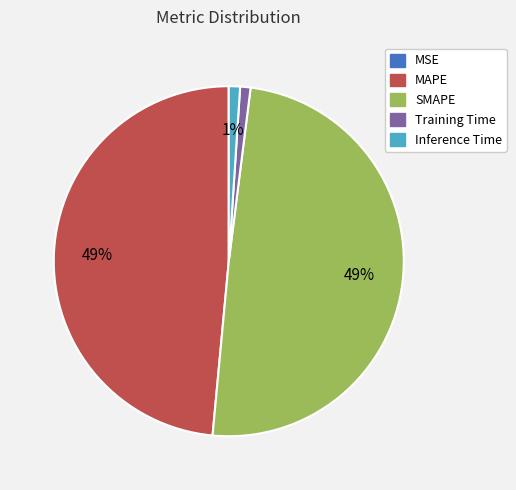

Is it true that Training Time is 10% of the pie?

False